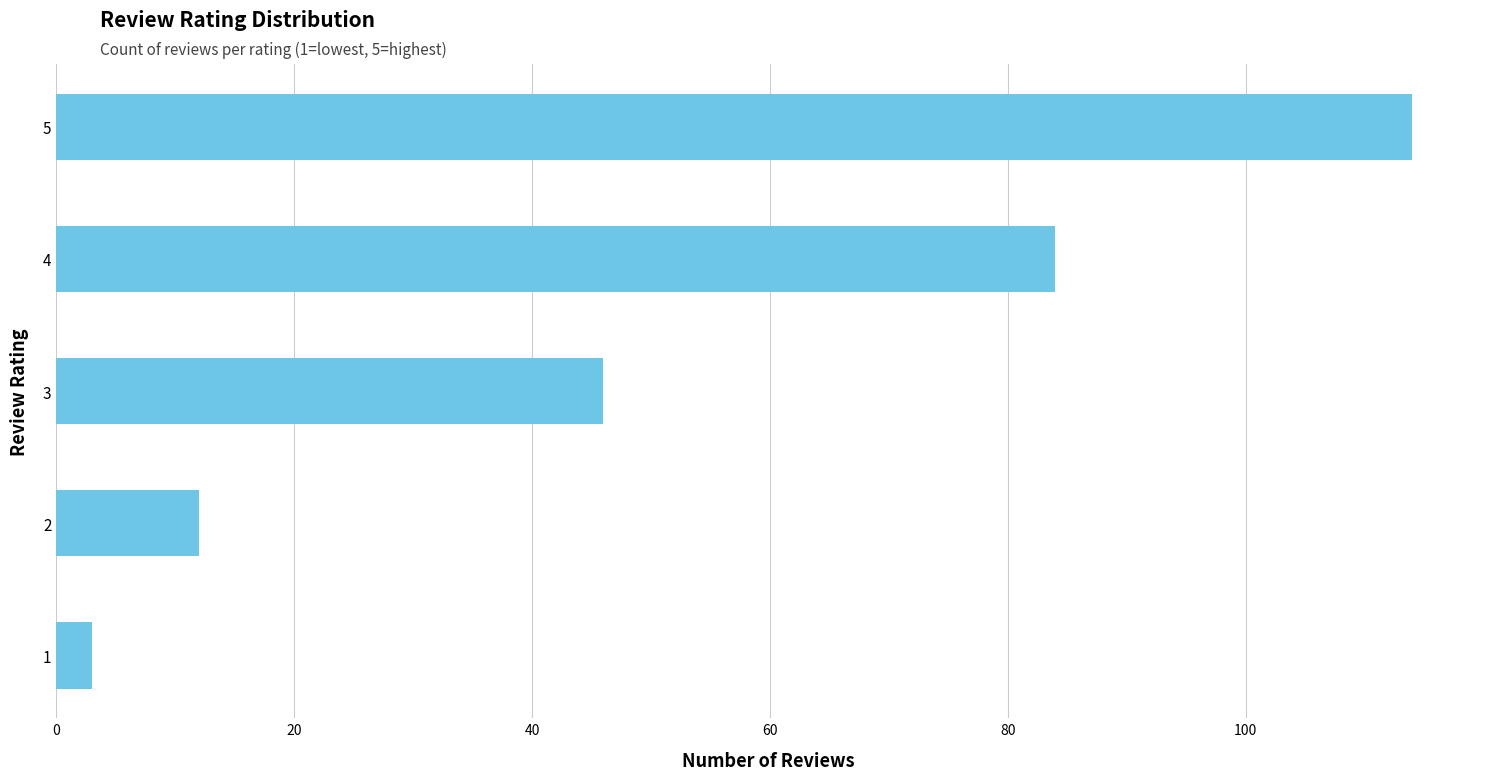

The value at 2 is 20. True or false?

False